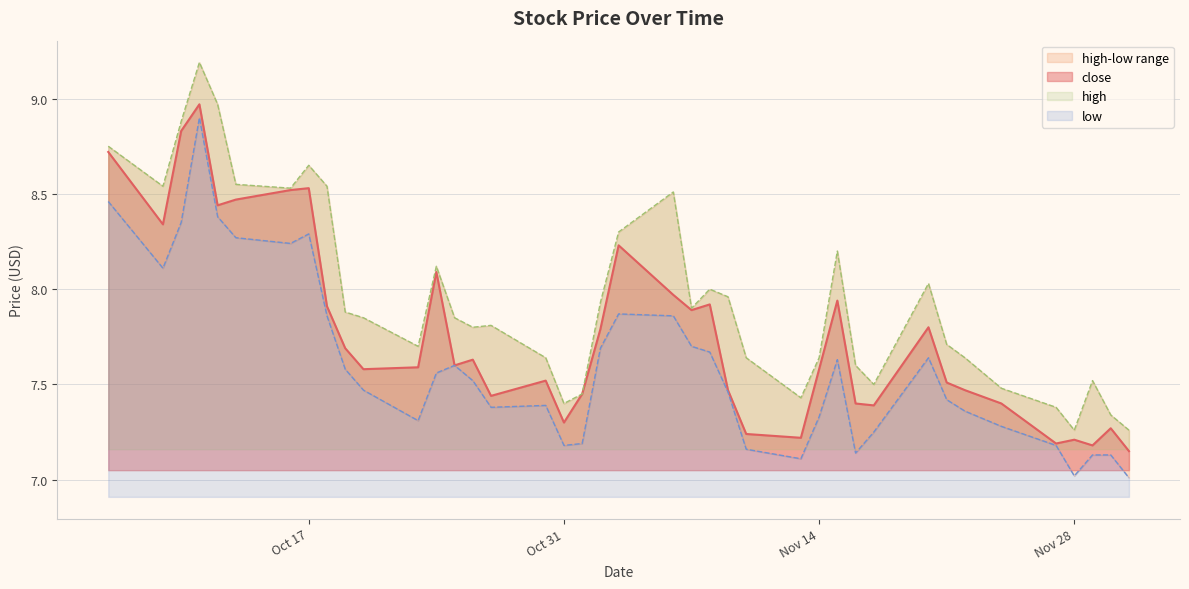

Is the value of close at 2023-11-21 greater than the value of low at 2023-11-16?

Yes